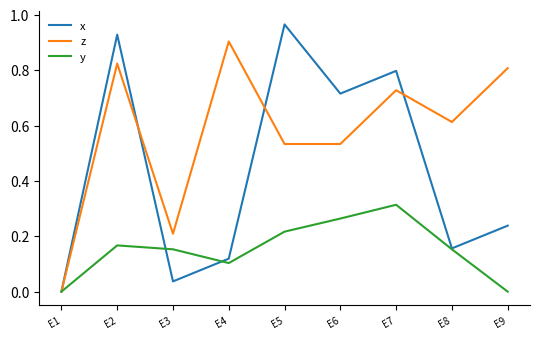

Is it true that y equals 0.2 at E5?

True